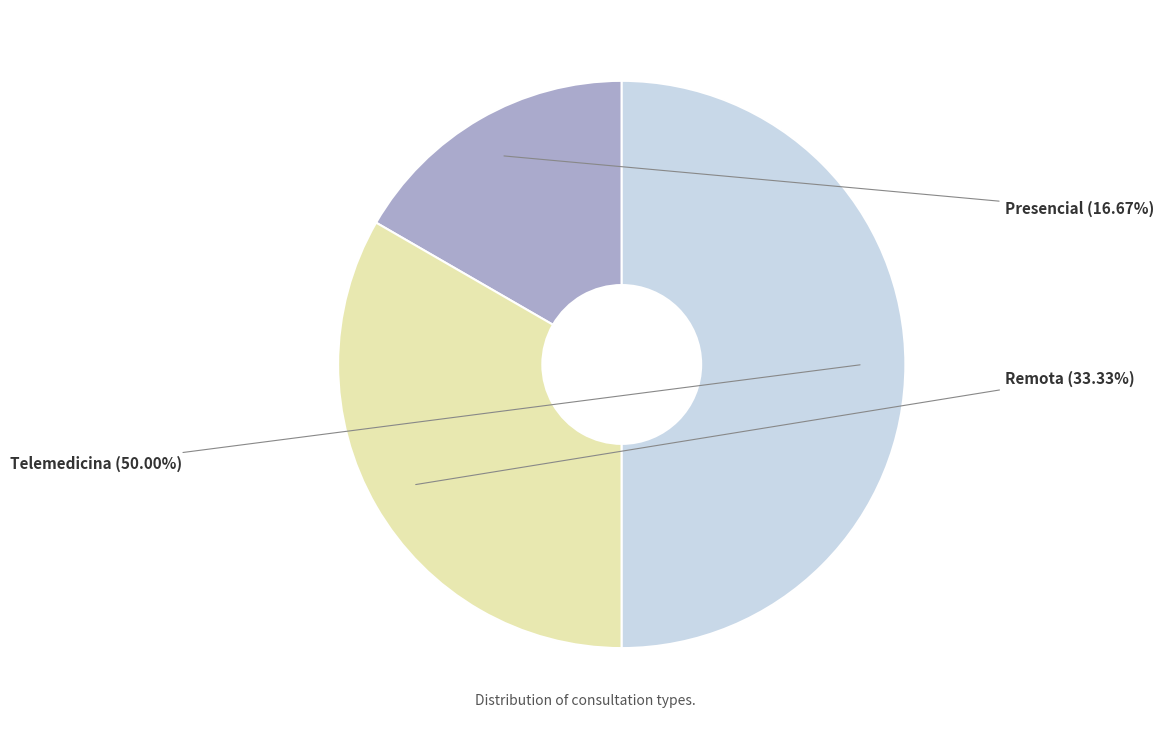

To the nearest percent, what percentage of the pie is Presencial?

17%